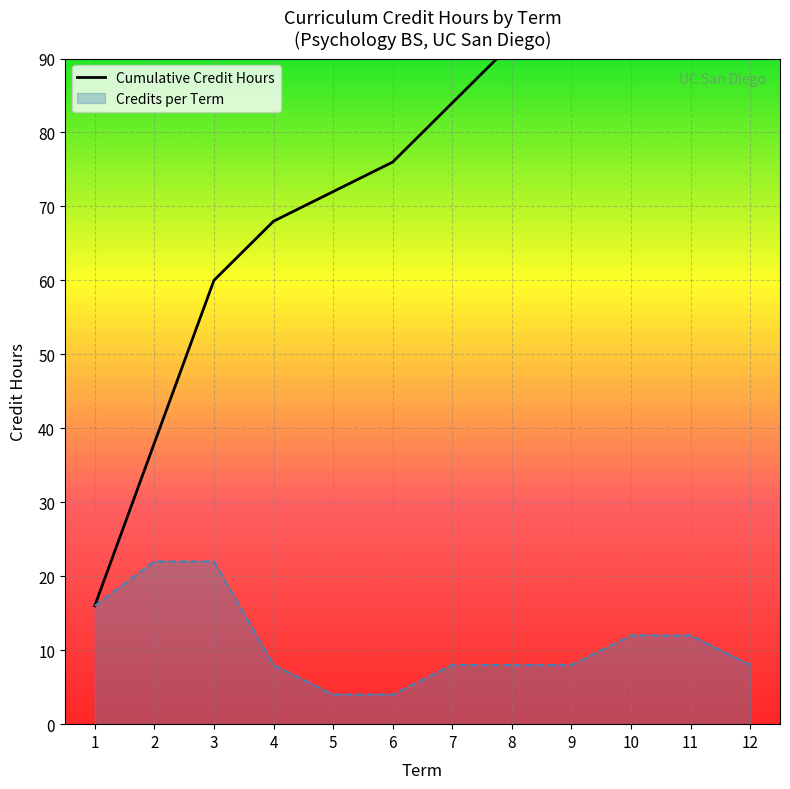

Does the chart display data point markers on the line(s)?

No